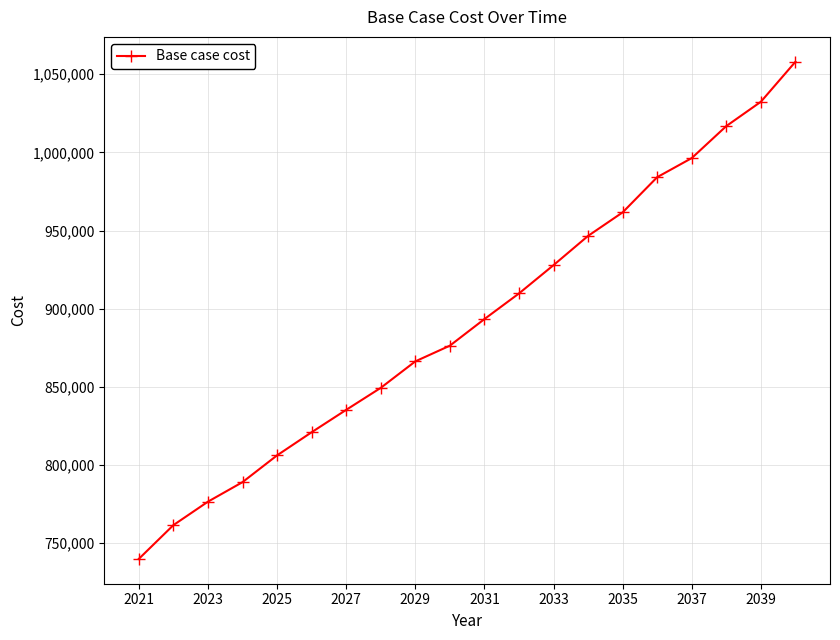

What is the value of the 6th point from the left?

820876.4